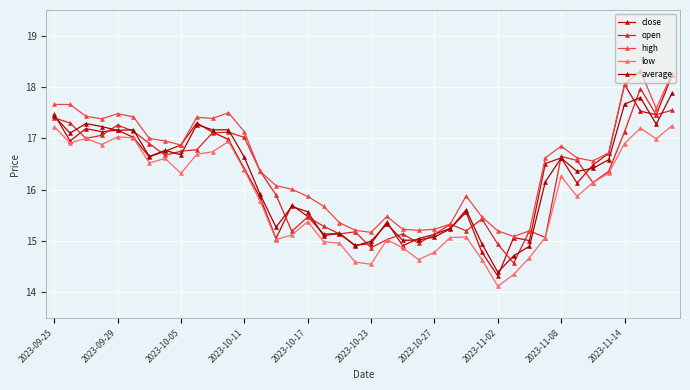

True or false: average and high intersect in this chart.

False